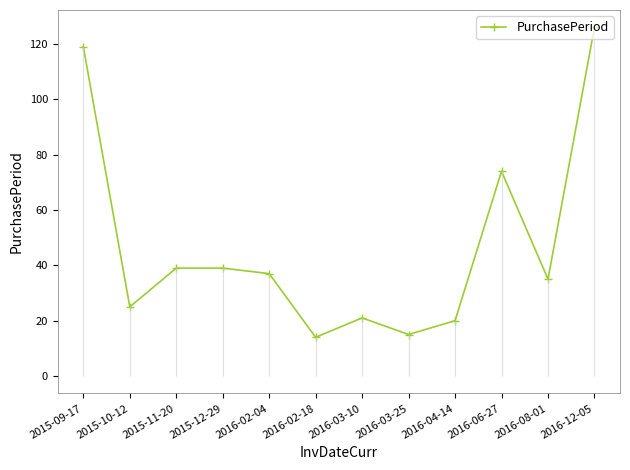

What is the change in value from 2016-02-04 to 2016-03-25?

-22